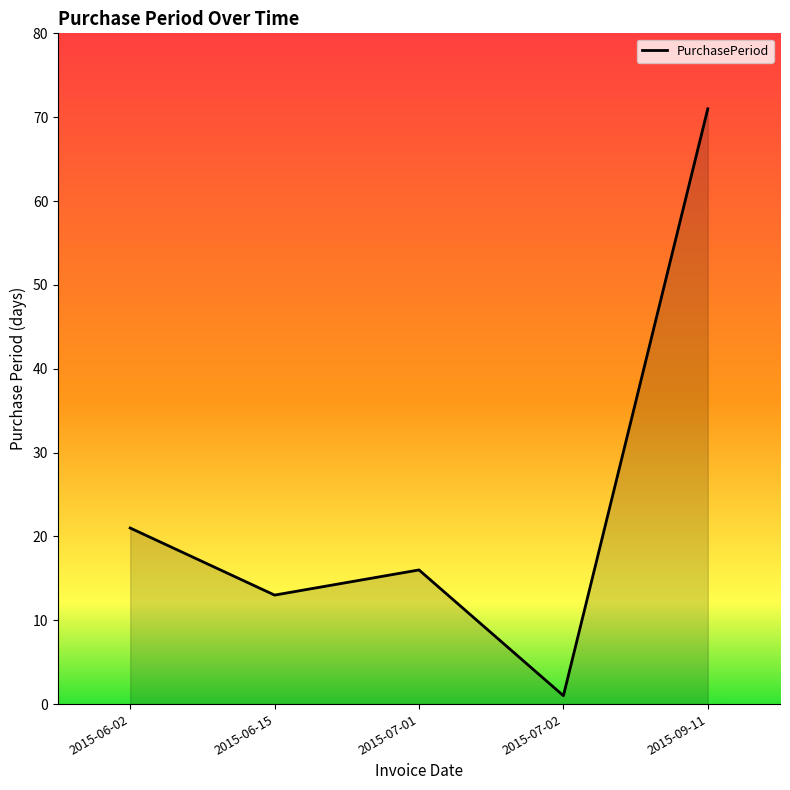

What is the difference between the values at 2015-07-02 and 2015-07-01?

15